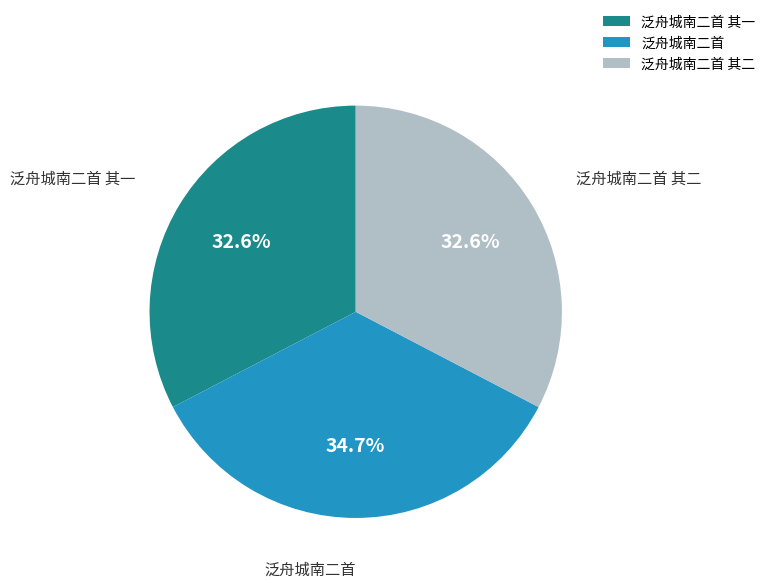

How many slices are in this pie chart?

3